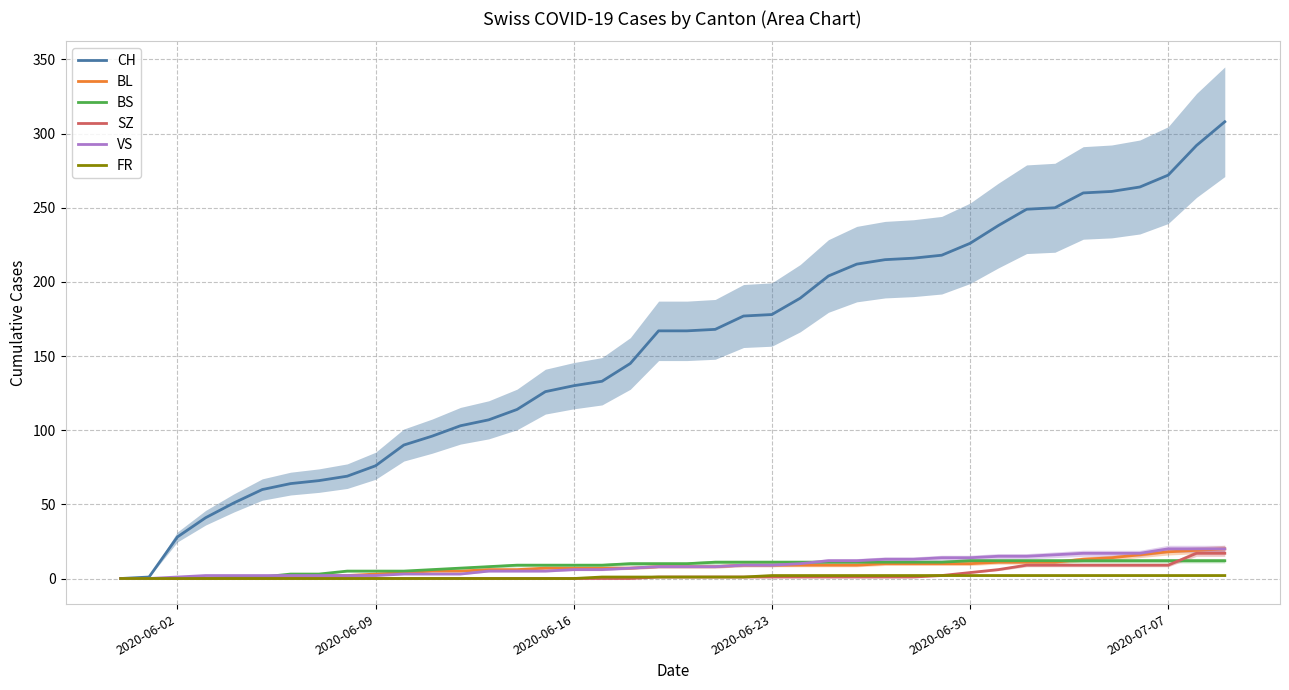

What is the difference between the maximum and minimum values in the SZ series?

17